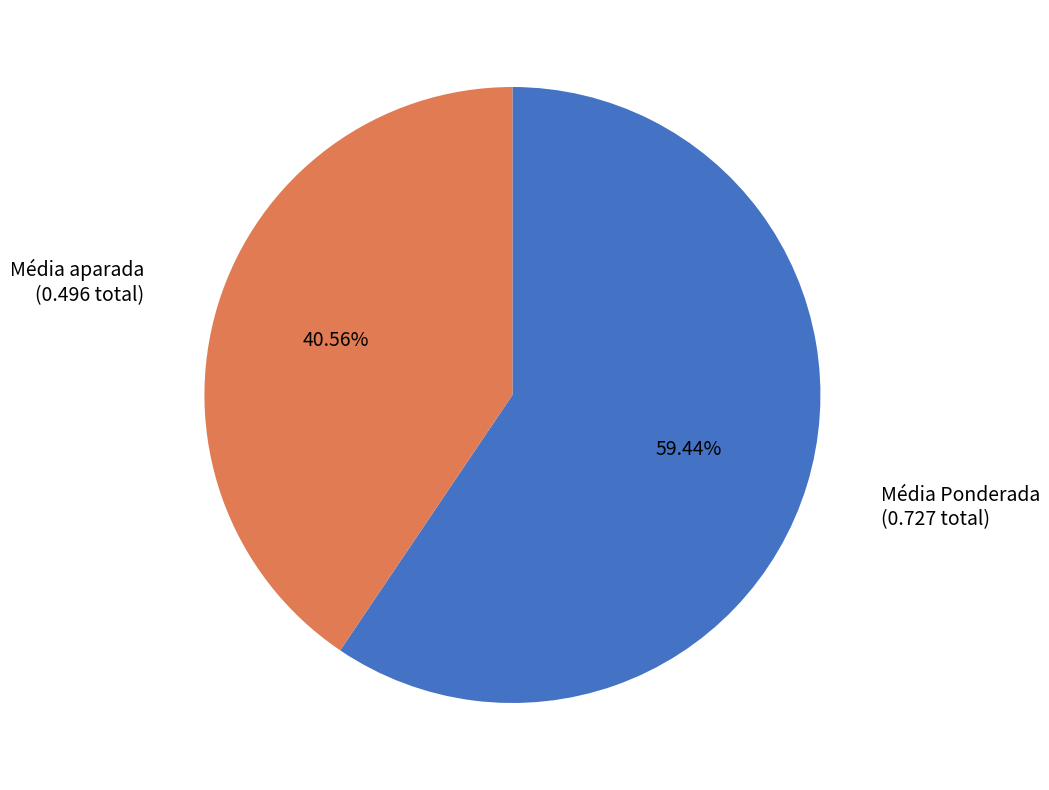

To the nearest percent, what is the average slice percentage?

50%